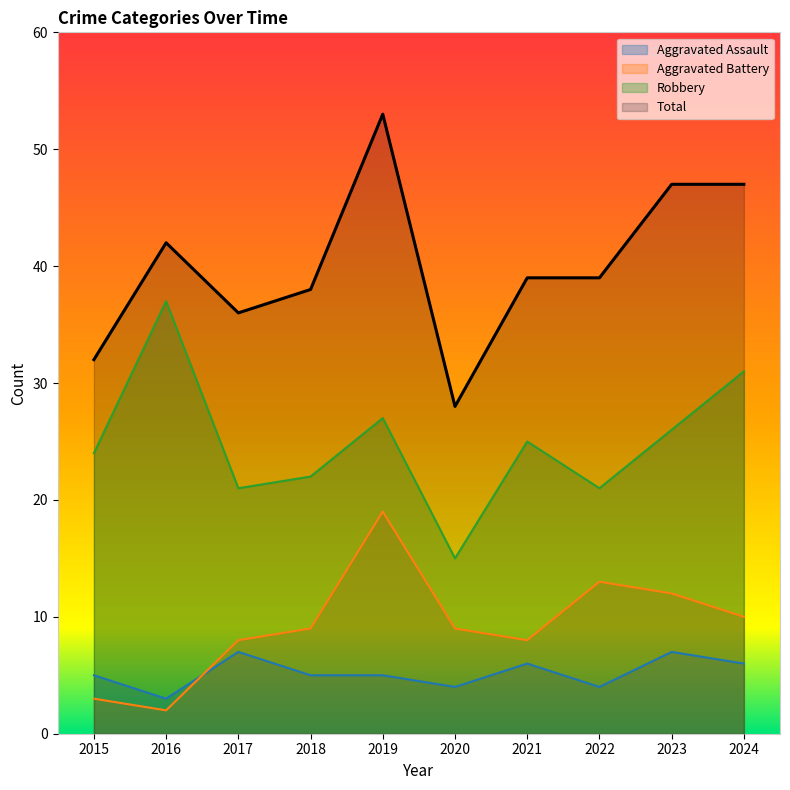

Count the number of categories in the chart.

10